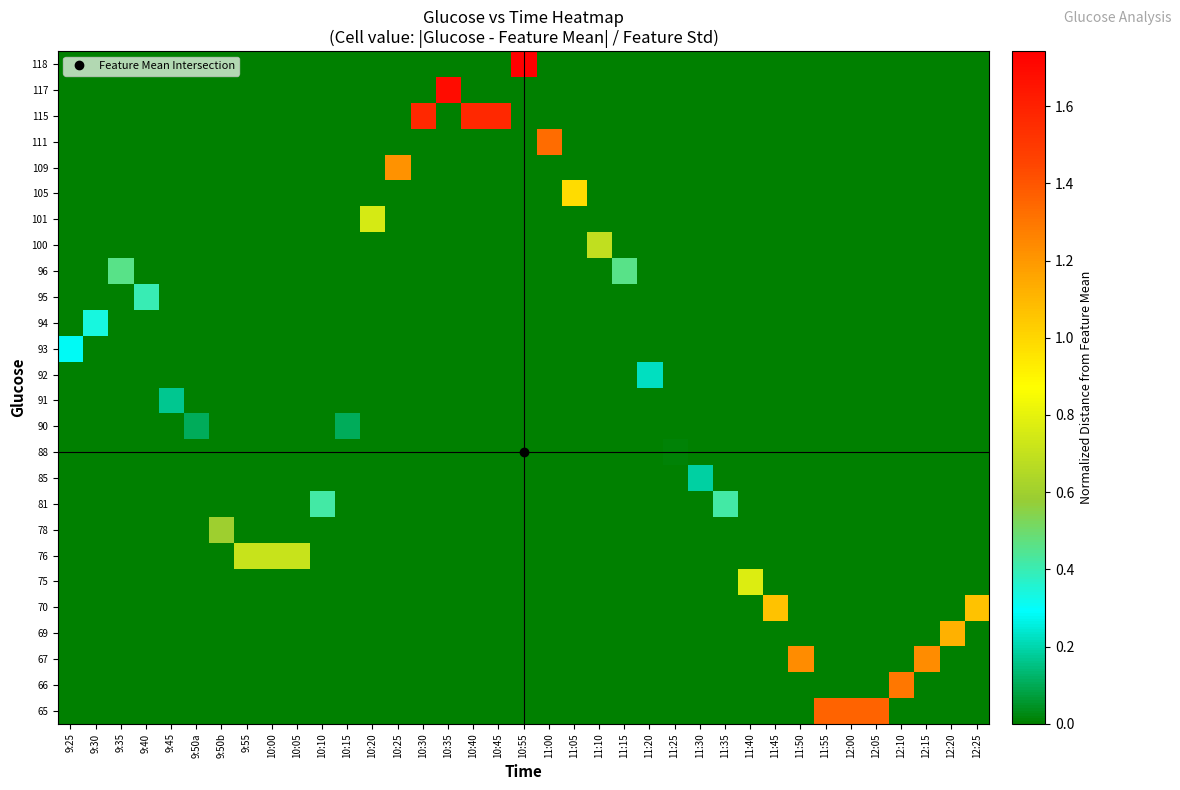

What is the greatest value displayed?

1.7